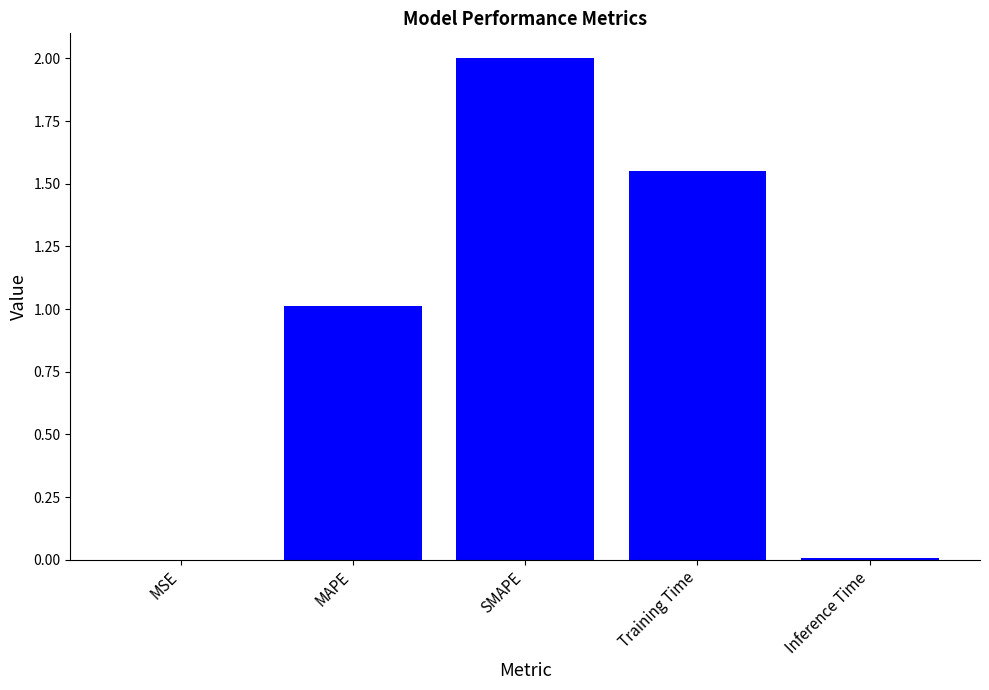

Where does the data first go above 1?

MAPE